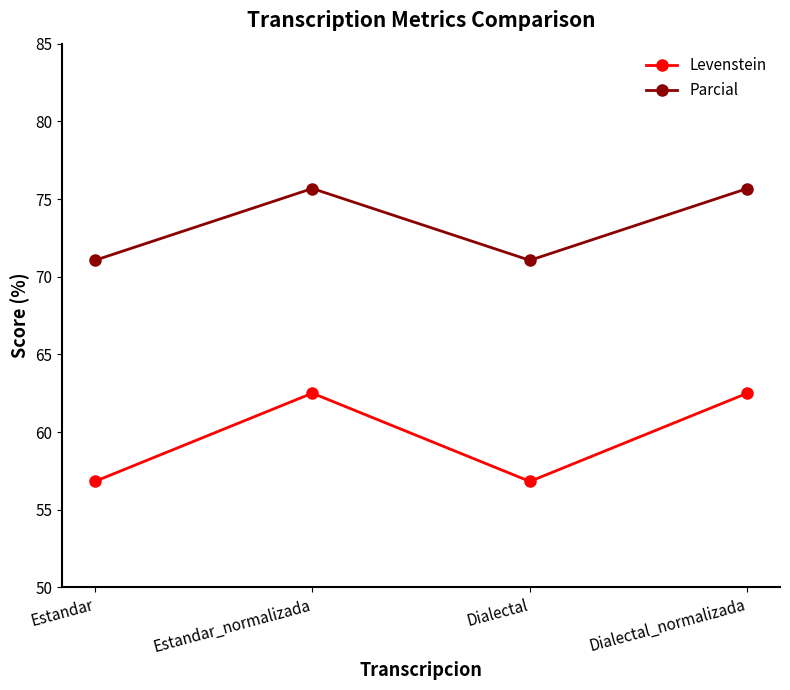

List the series in order of their overall mean, highest first.

Parcial, Levenstein